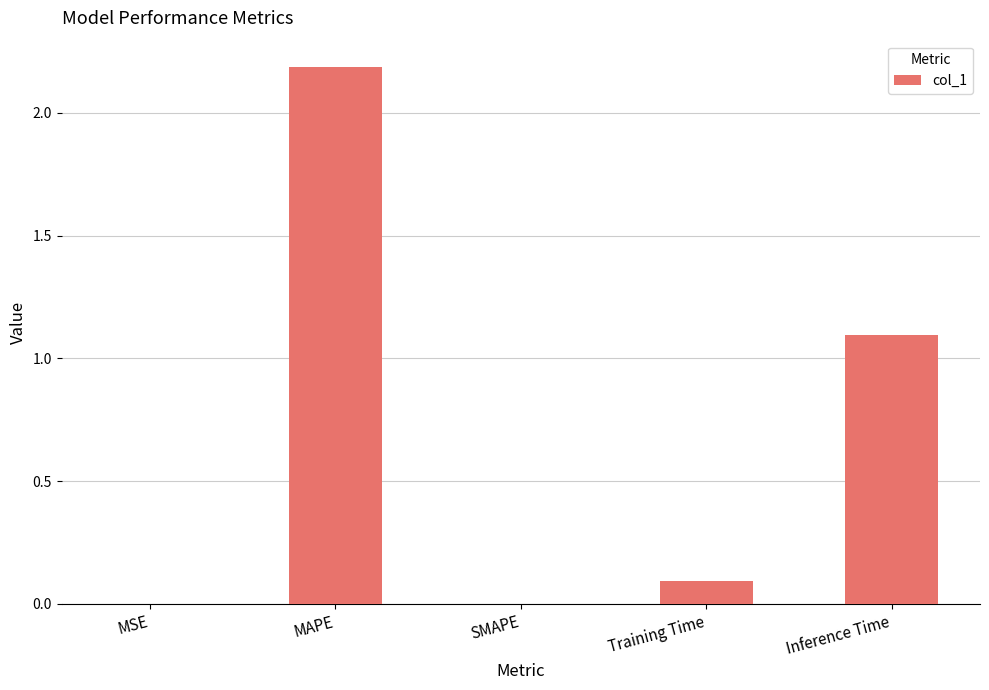

True or false: the data shows 0.0 at Training Time.

False